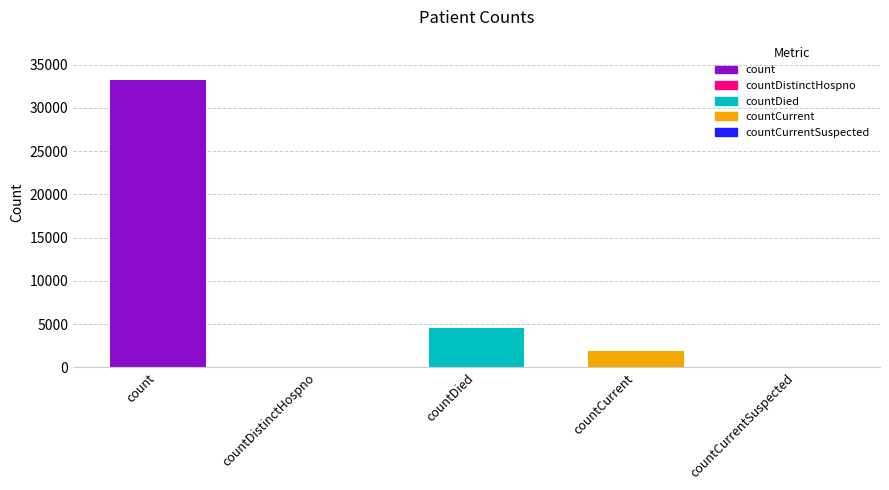

What is the difference between the values at countDied and countCurrentSuspected?

4581